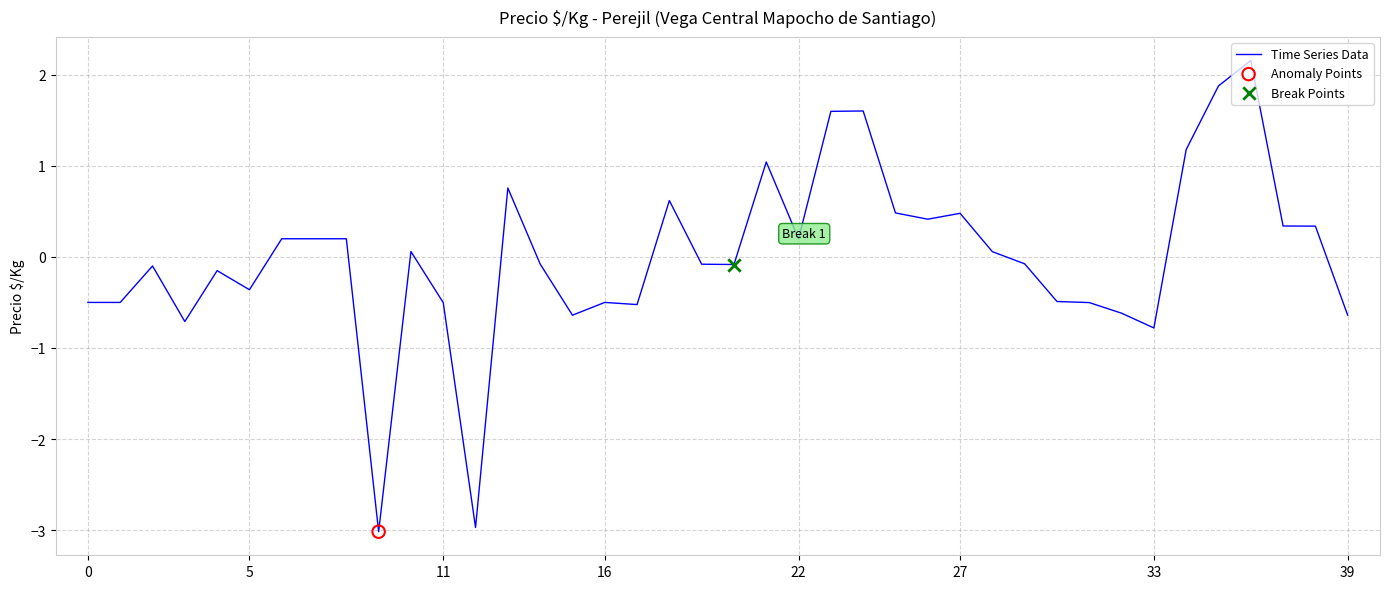

What is the difference between the maximum and minimum values?

5.2